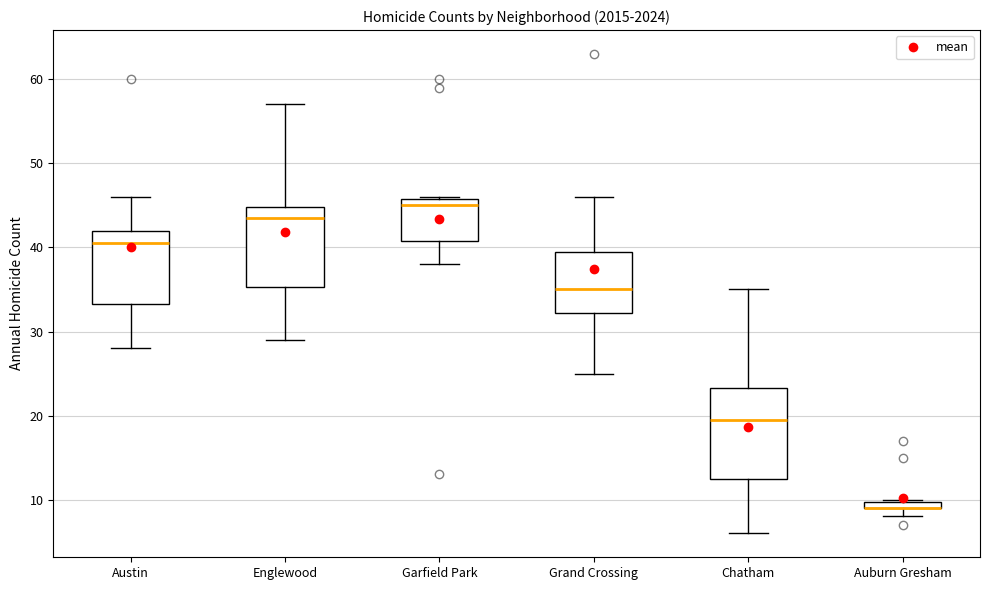

Where does the median line of the box for Chatham sit on the y-axis? The values are not printed on the chart, so give them approximately, as read against the axis.

20